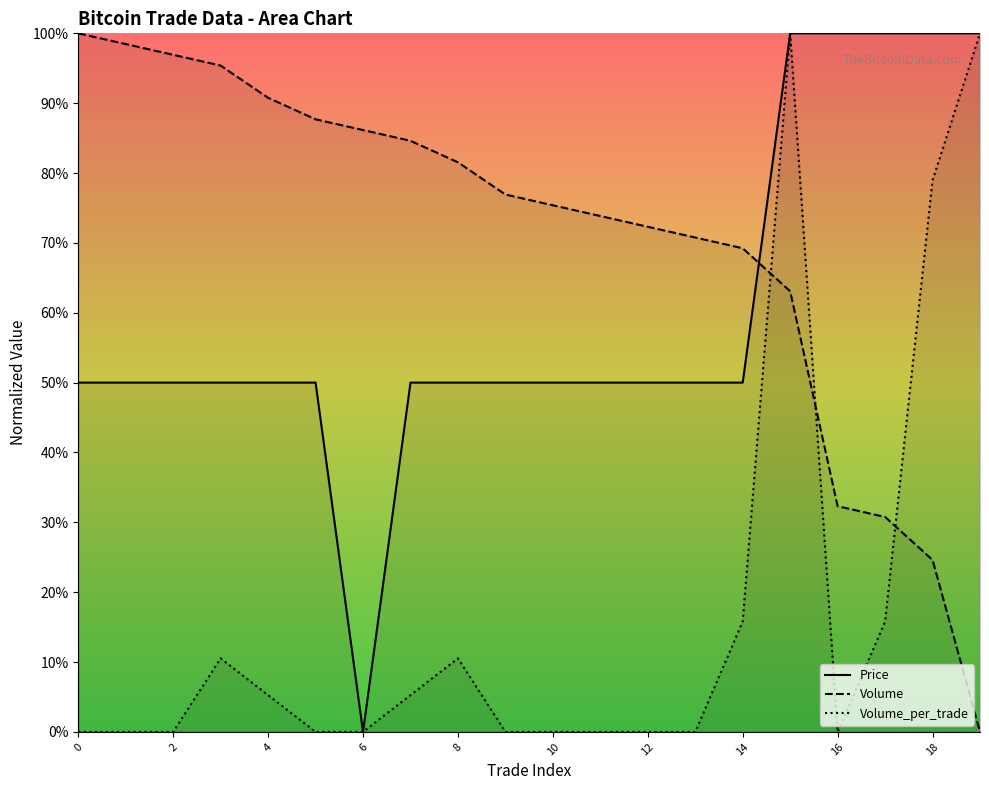

How many series are shown in this chart?

3